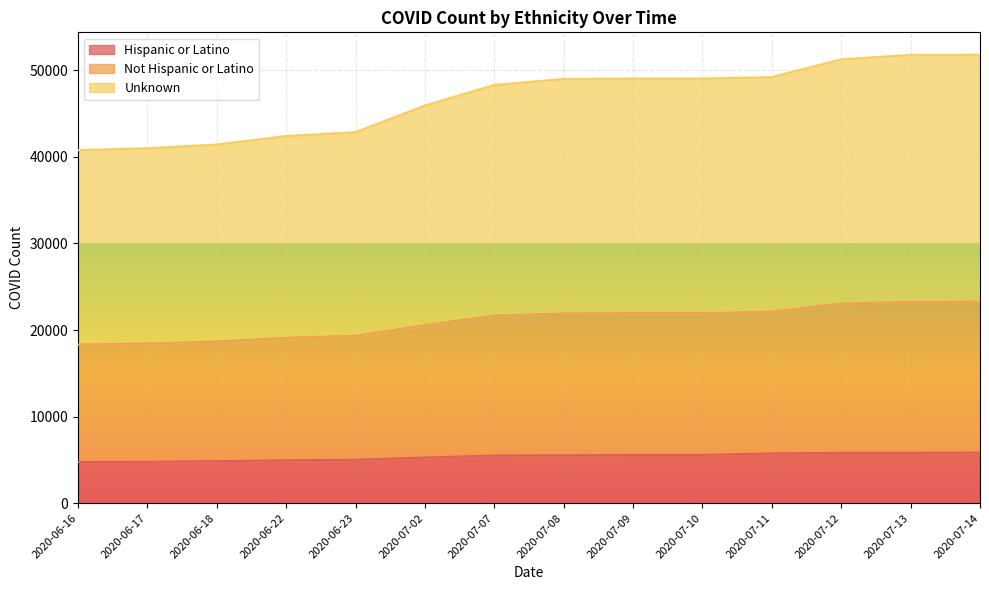

True or false: Unknown and Not Hispanic or Latino intersect in this chart.

False